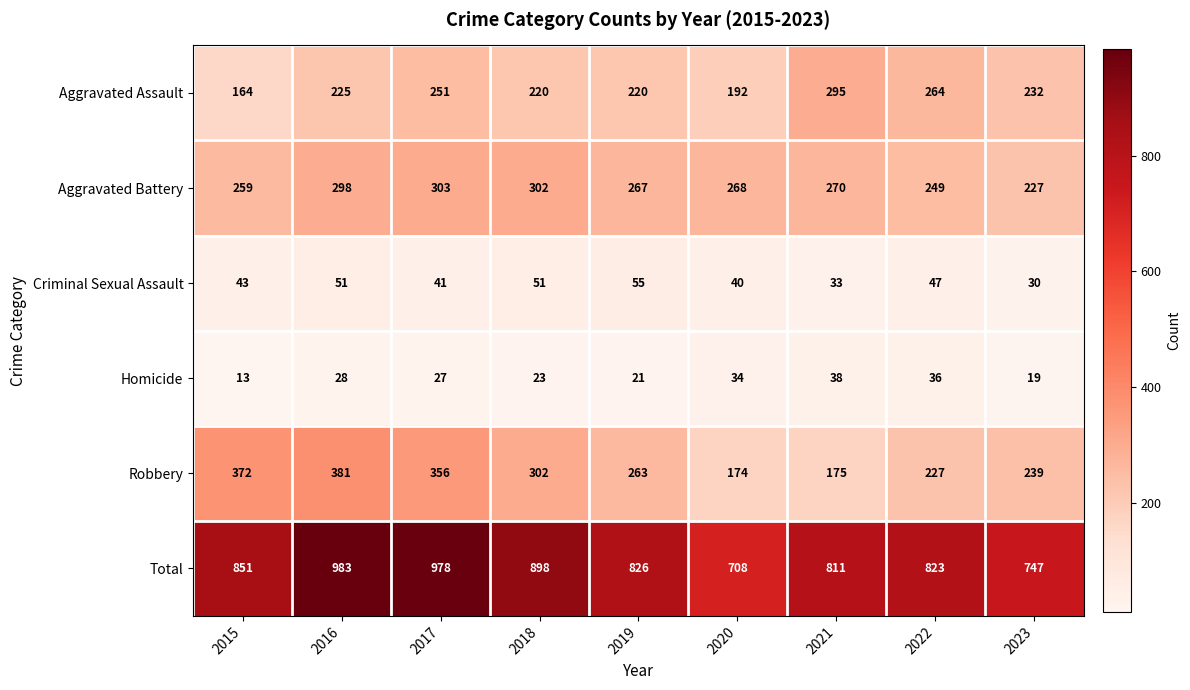

What is the average value of the Homicide series?

27